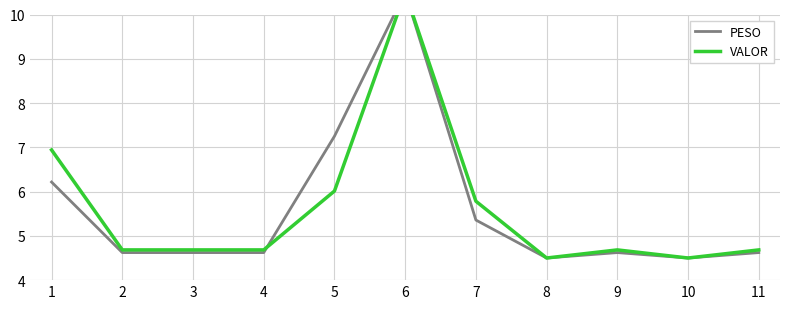

At how many categories does at least one series exceed 8?

1